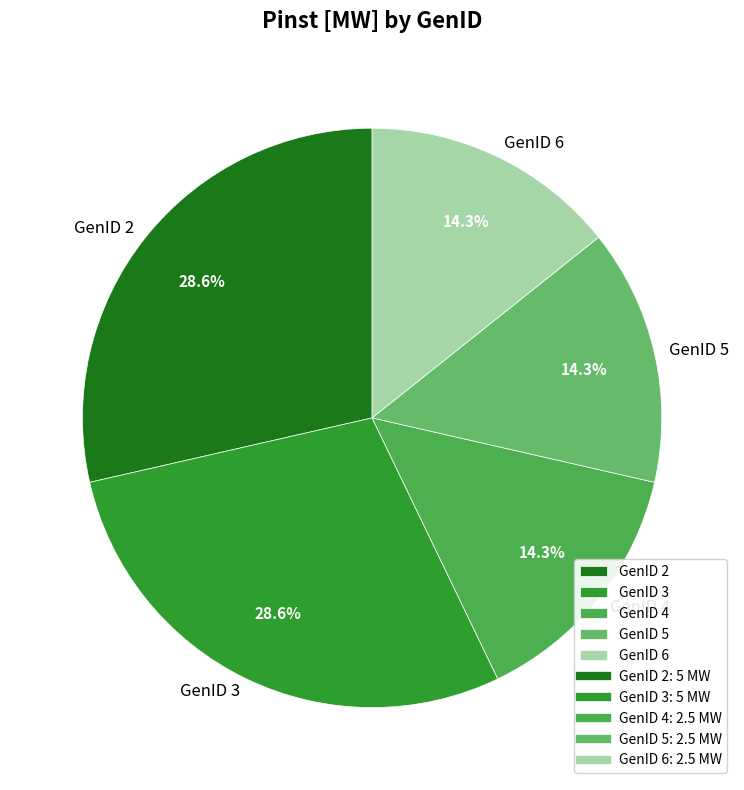

Approximately how many times larger is the value at GenID 2 compared to GenID 3?

1.0